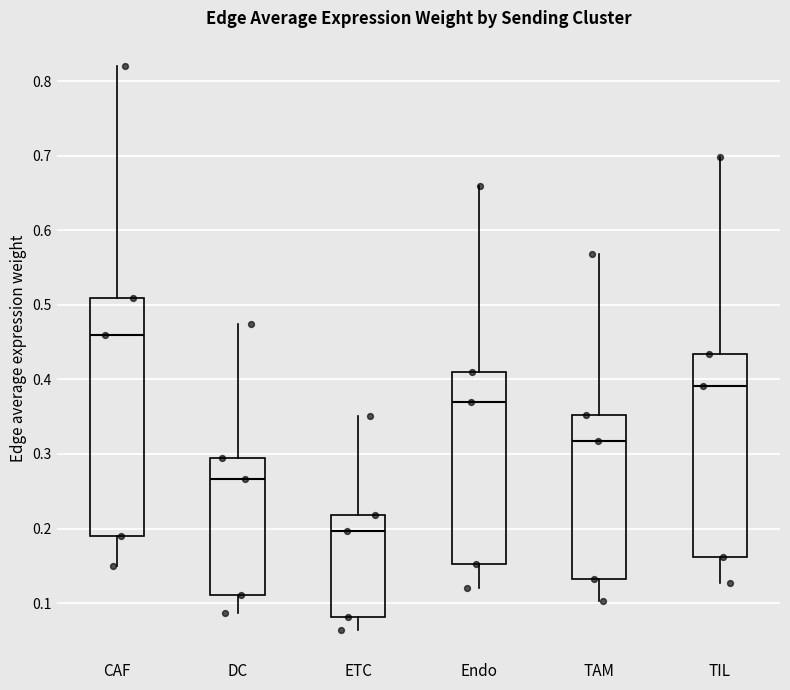

Which box is the tallest, from its lower edge to its upper edge?

CAF